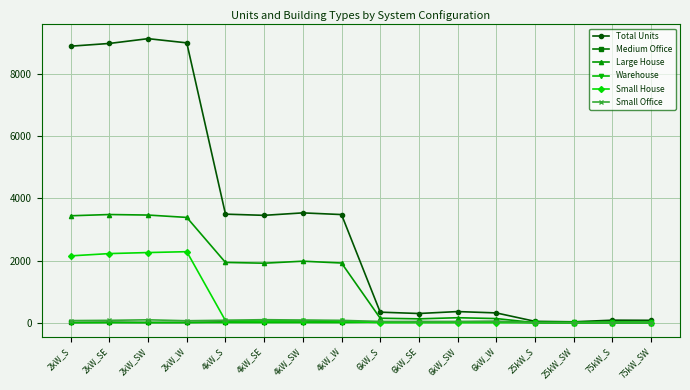

What is the value of the Warehouse point at the 14th from the left?

8